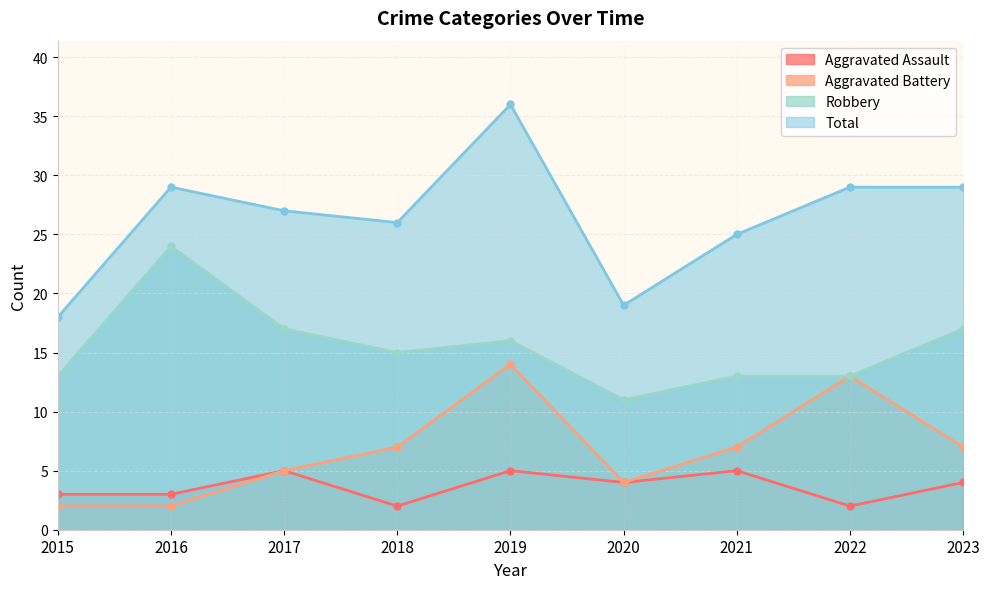

What is the value of the Robbery point at the 1st from the left?

13